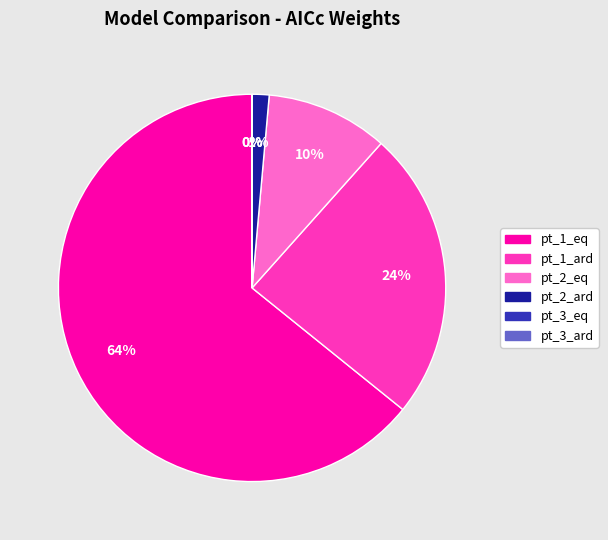

What is the largest slice in the pie chart?

pt_1_eq